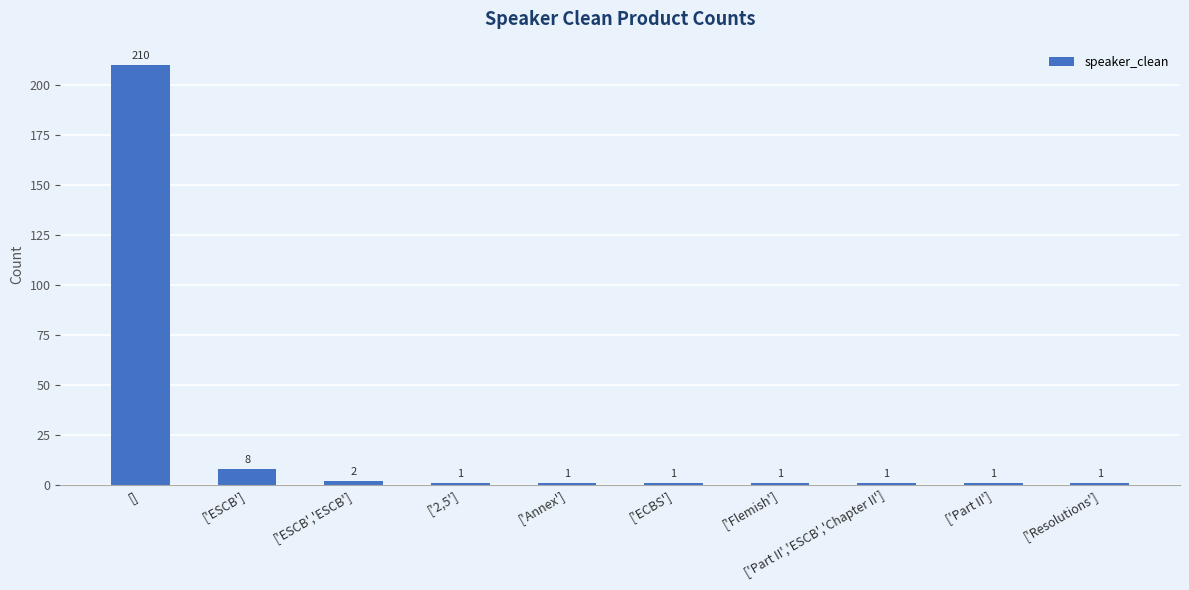

What is the difference between the second highest and minimum values?

7